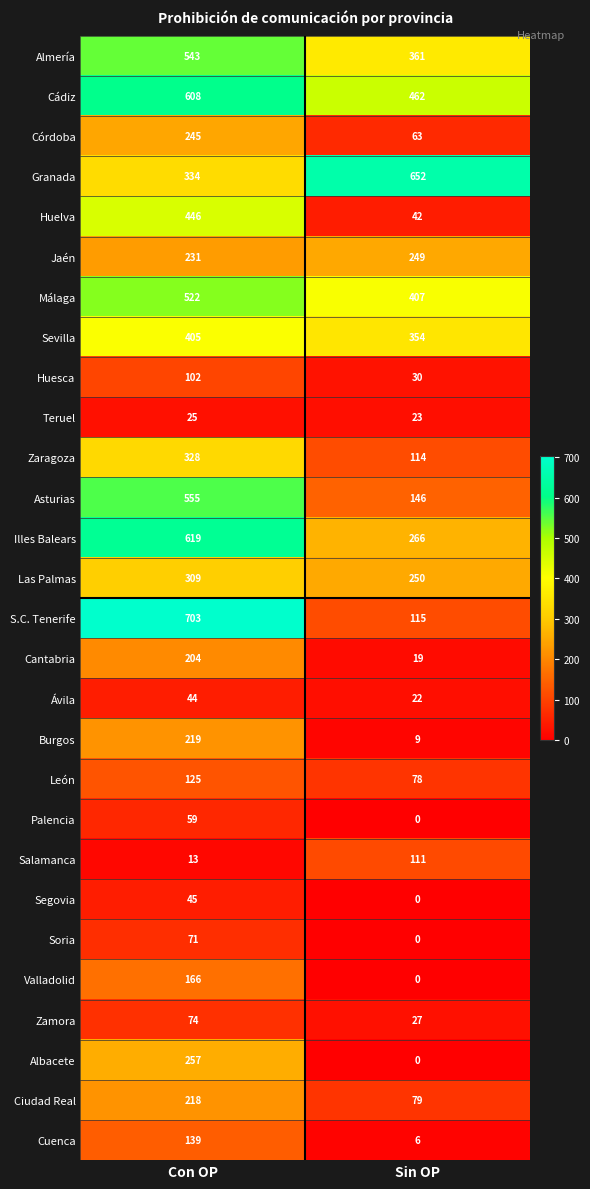

The Cuenca series shows 139 at Con OP. True or false?

True